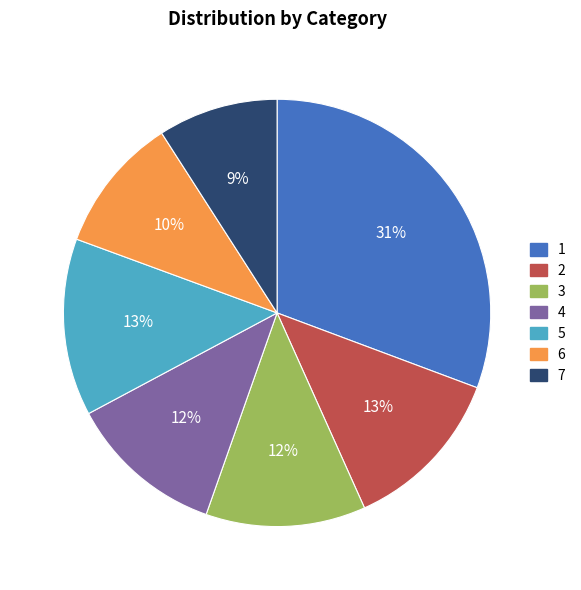

Count the number of slices in the pie.

7